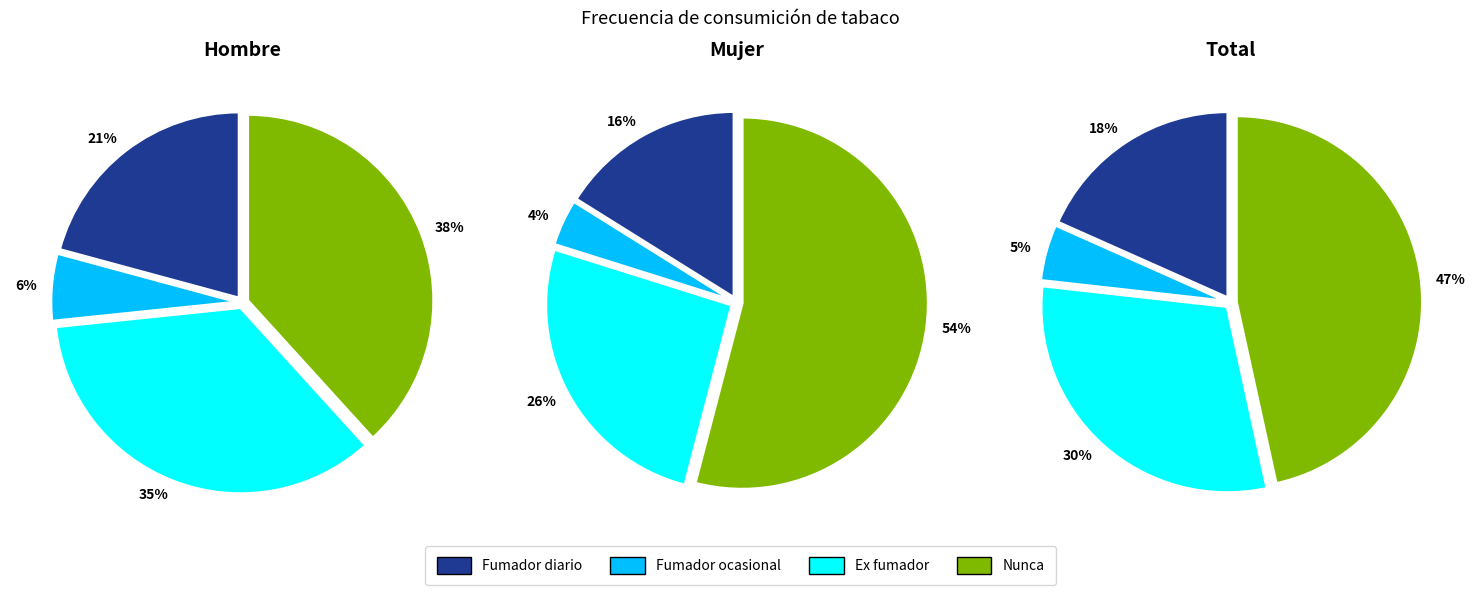

How many slices are in this pie chart?

4